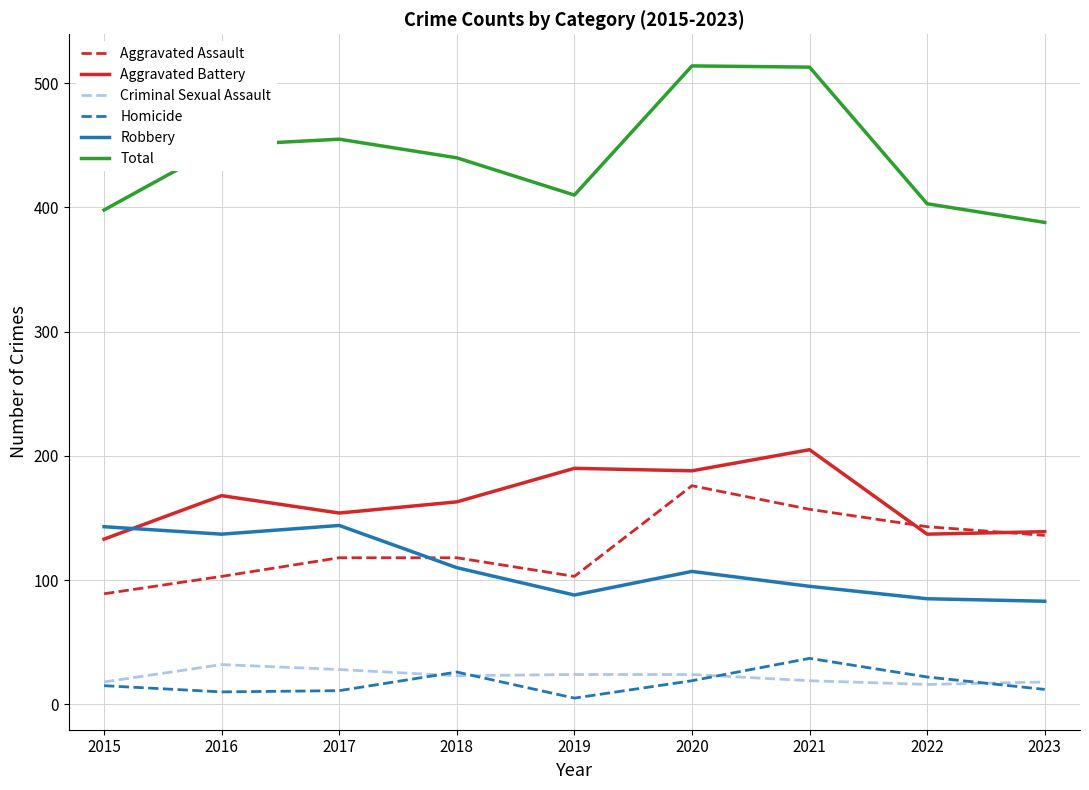

What is the maximum value shown in the chart?

514